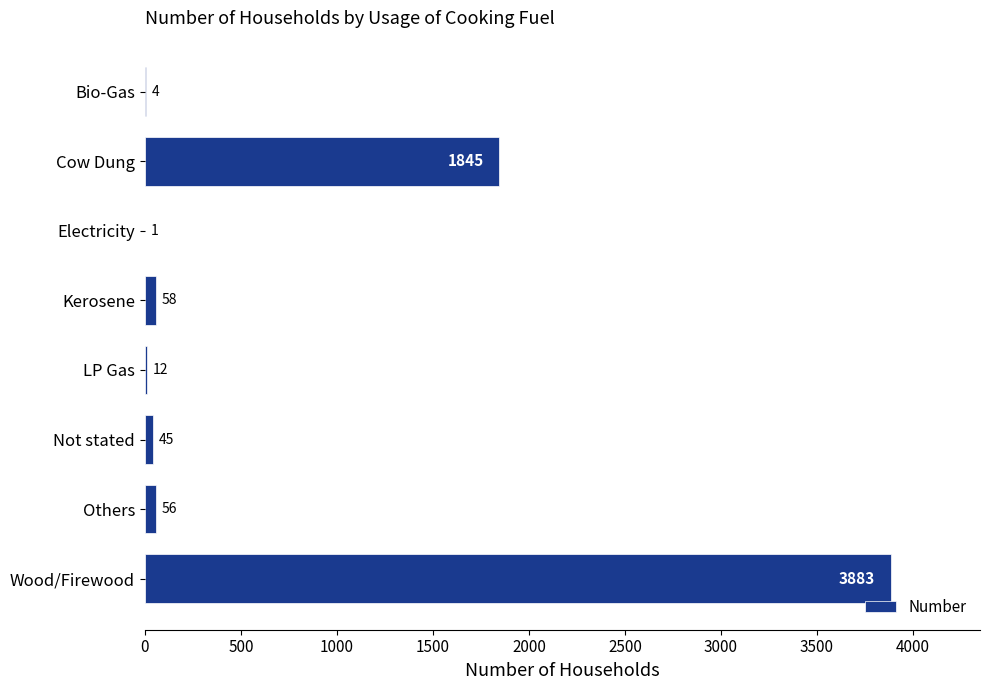

Between Cow Dung and Electricity, which is larger?

Cow Dung